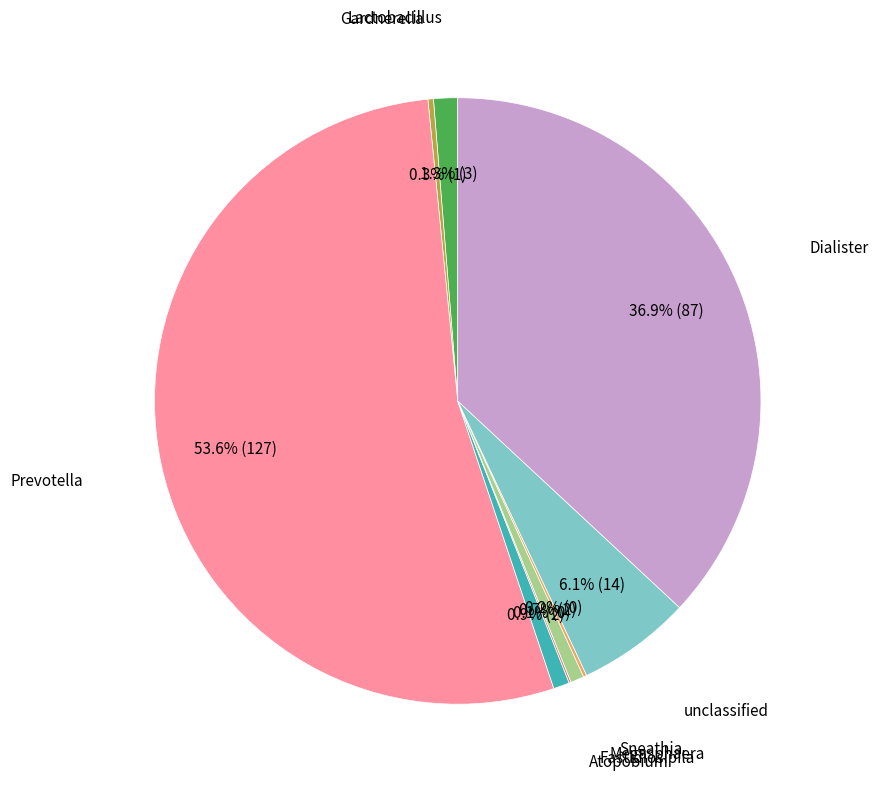

Does any single category account for the majority?

Yes